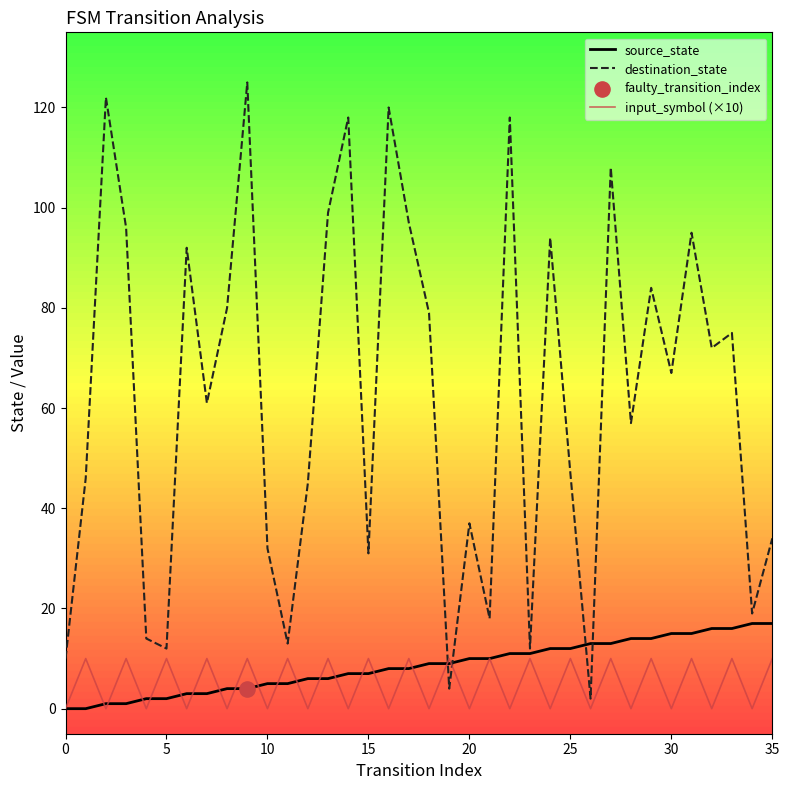

Which series has the largest range (max minus min)?

destination_state